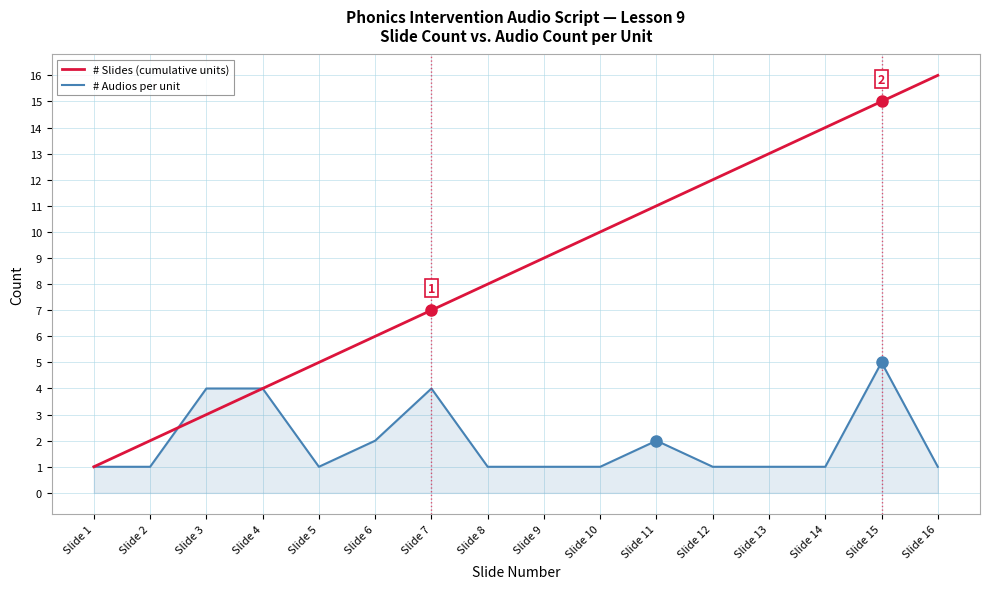

How many lines are shown in the chart?

2